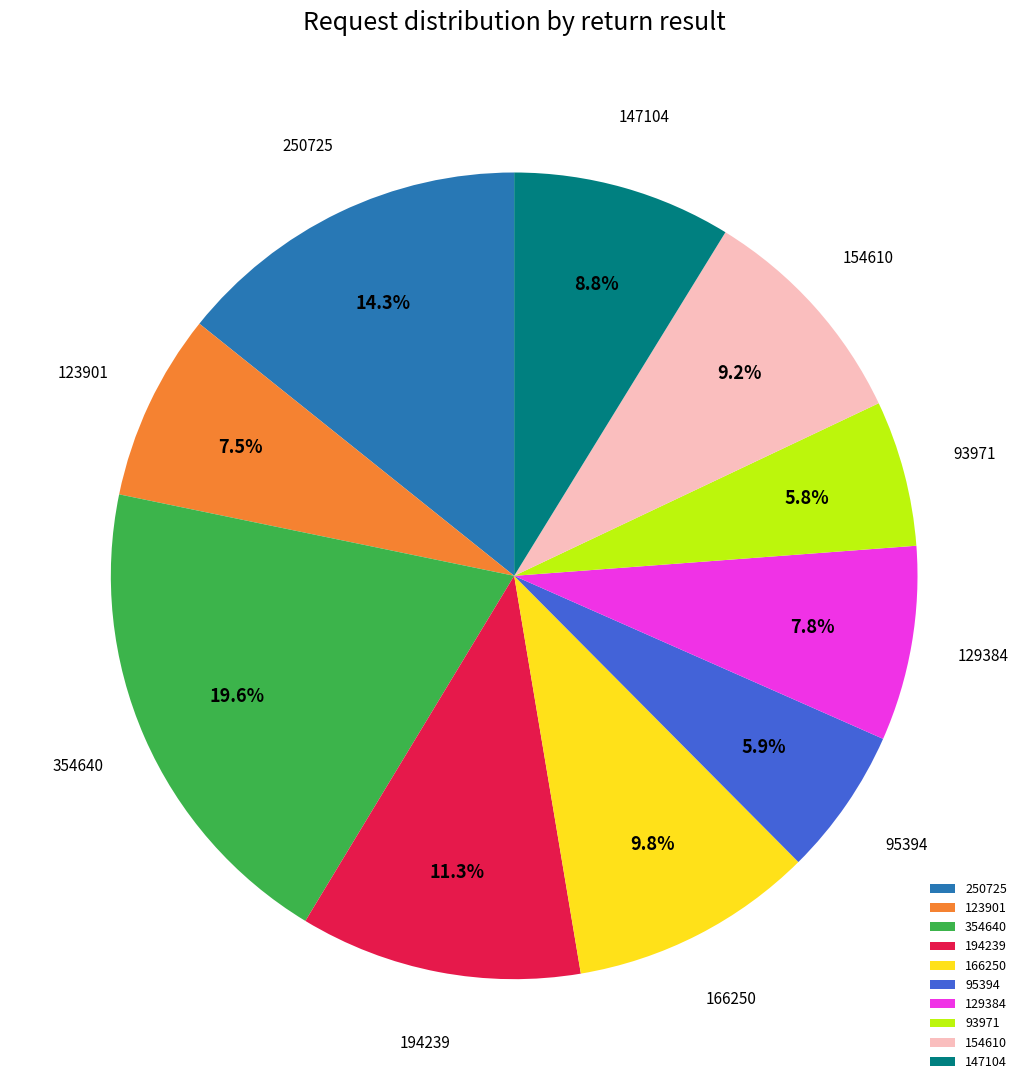

To the nearest percent, what is the difference between the largest and smallest slice percentages?

14%